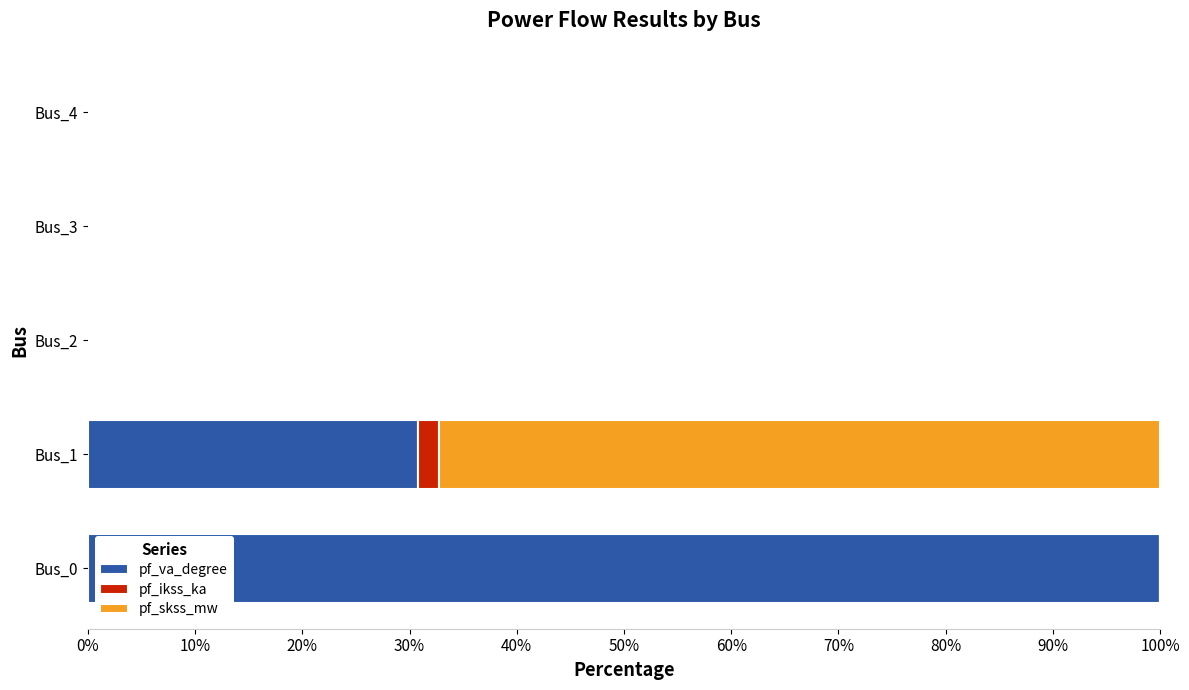

What is the total value across all series at Bus_0?

100.0